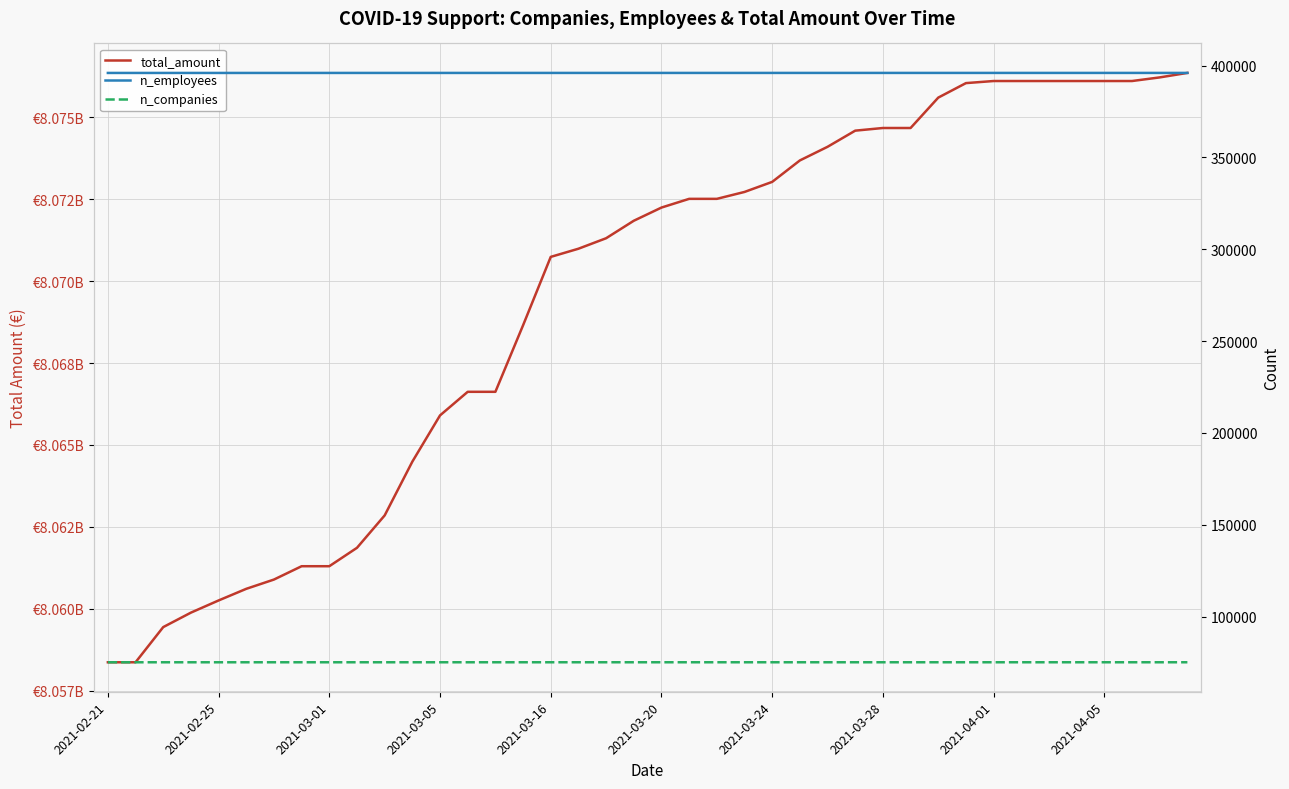

True or false: n_companies and total_amount cross at least once.

False